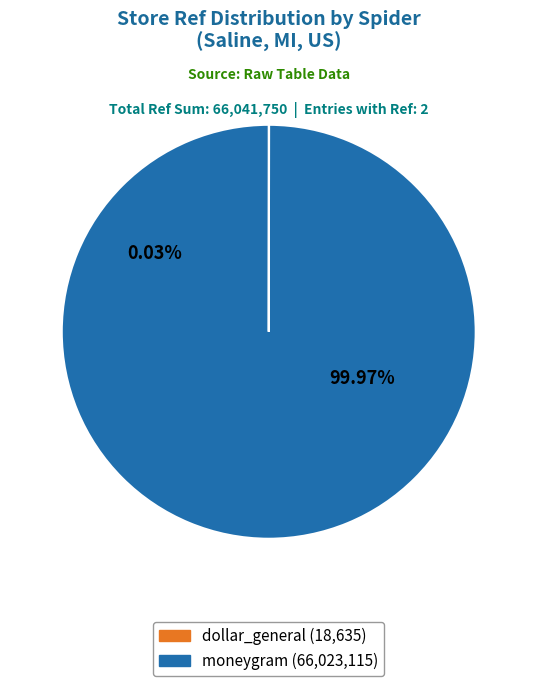

What is the change in value from dollar_general to moneygram?

+66004480